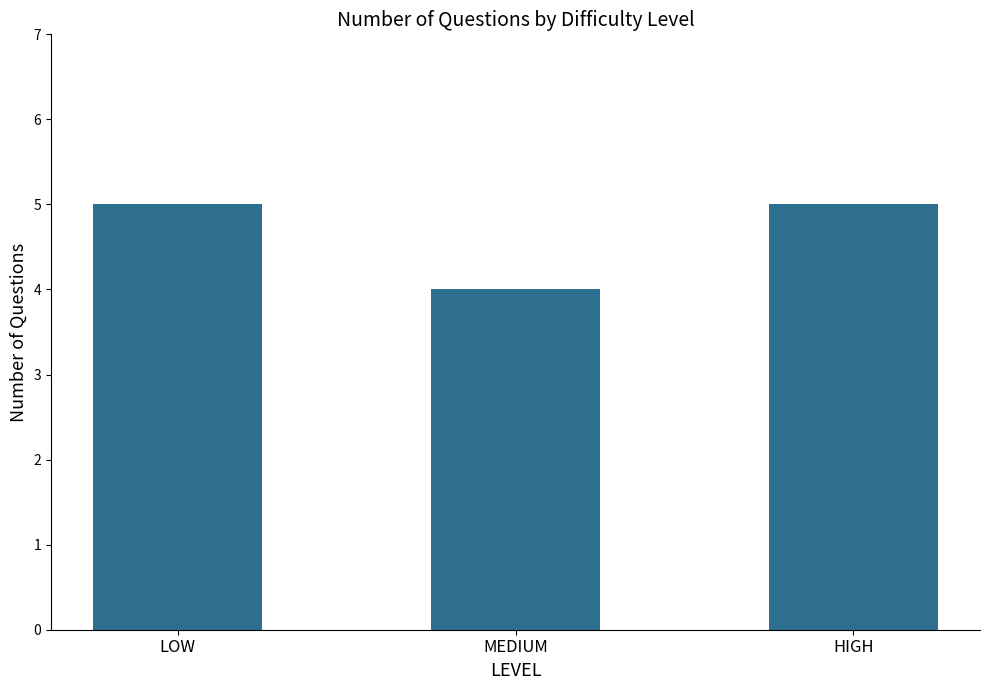

What is the sum of all values?

14